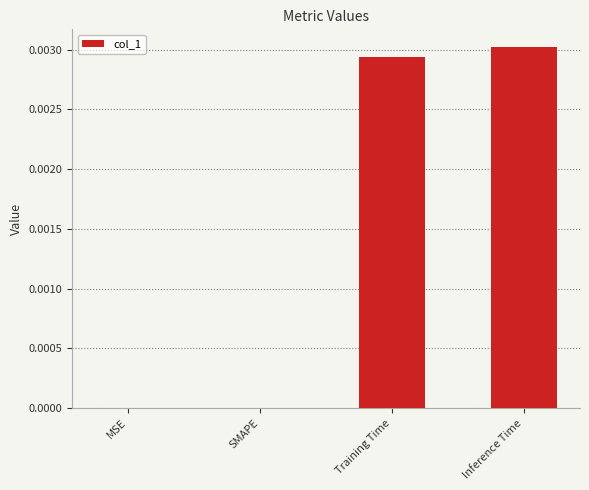

Are the bars horizontal?

No